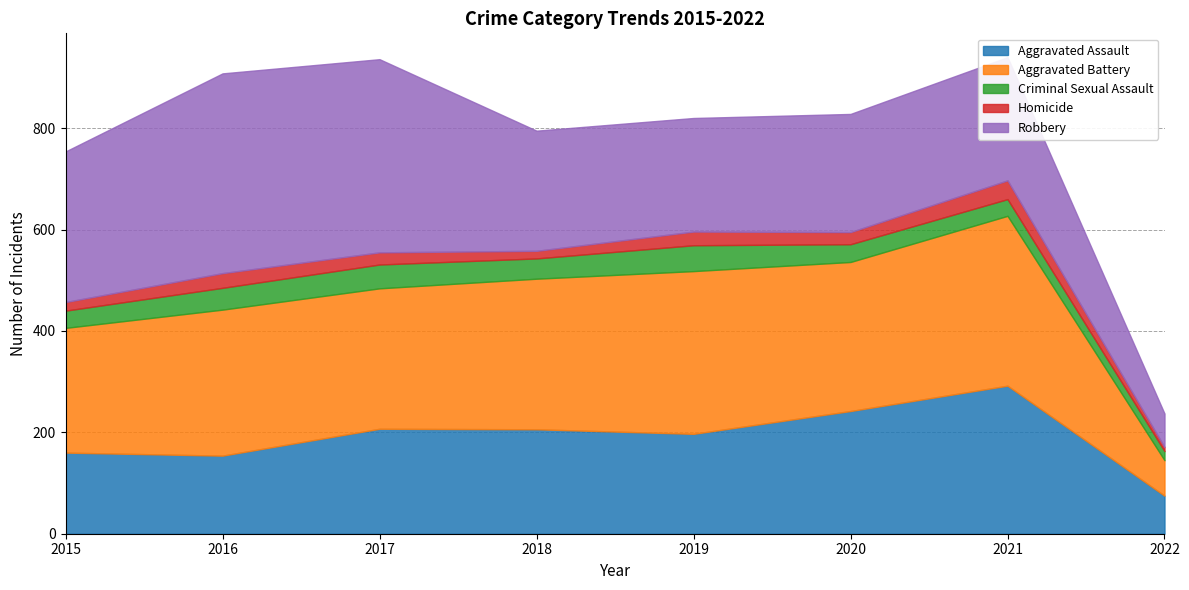

What is the average value of the Homicide series?

23